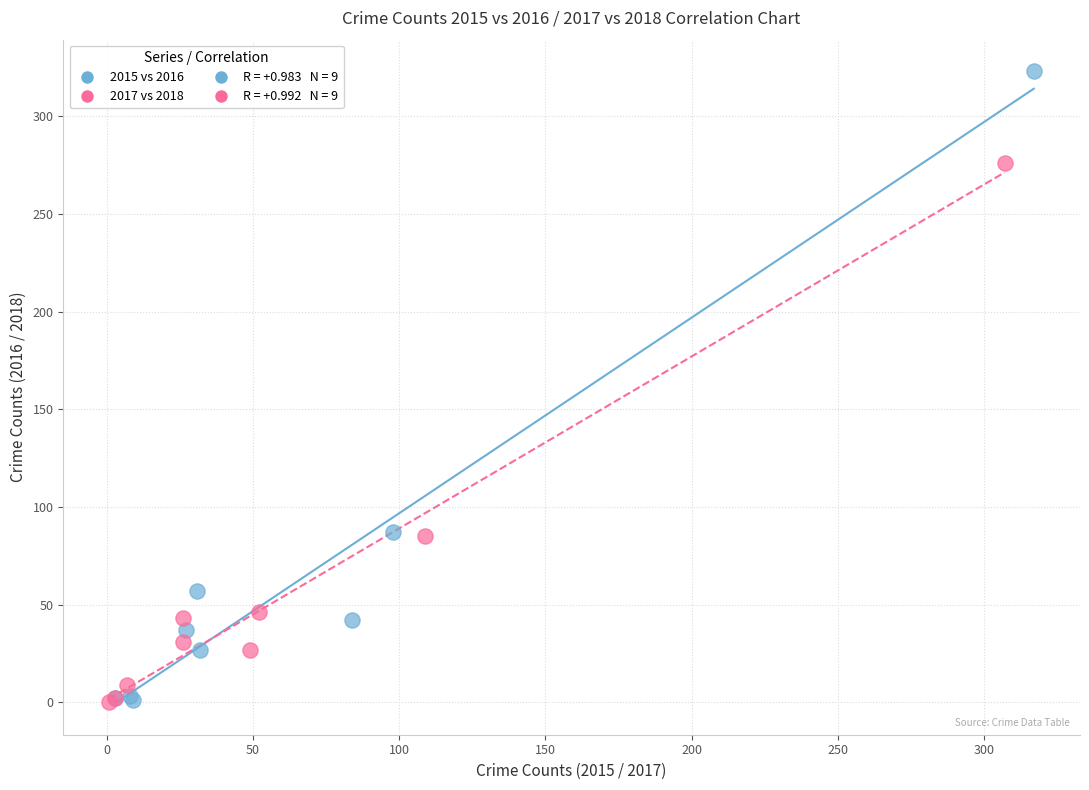

Which series contains the highest Y value?

2015 vs 2016